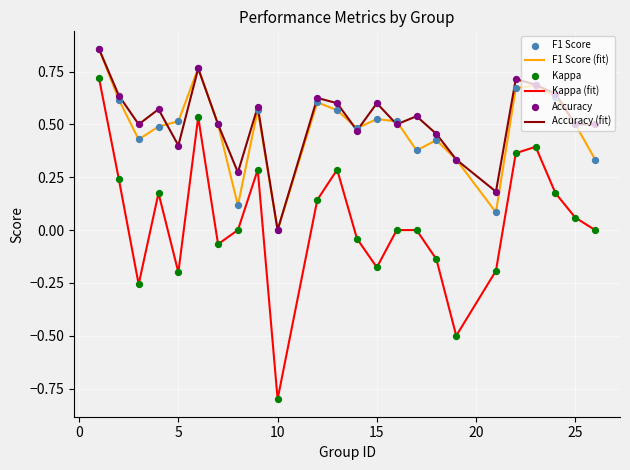

What is the smallest value displayed?

-0.8